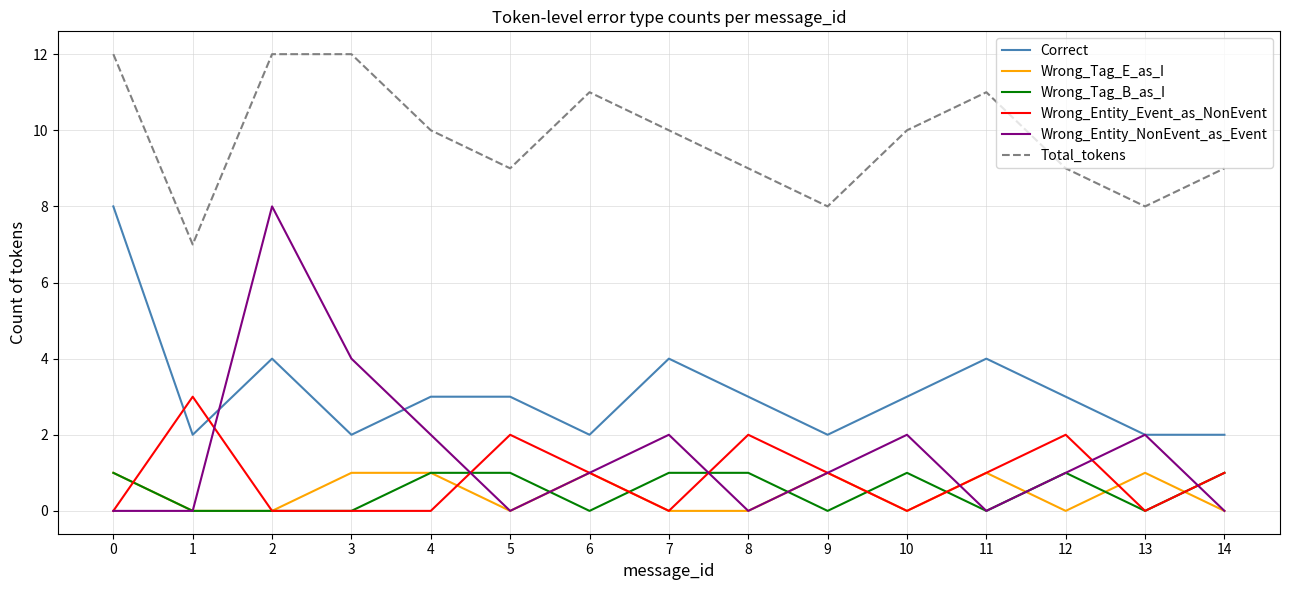

The Wrong_Tag_B_as_I series shows 1 at 1. True or false?

False